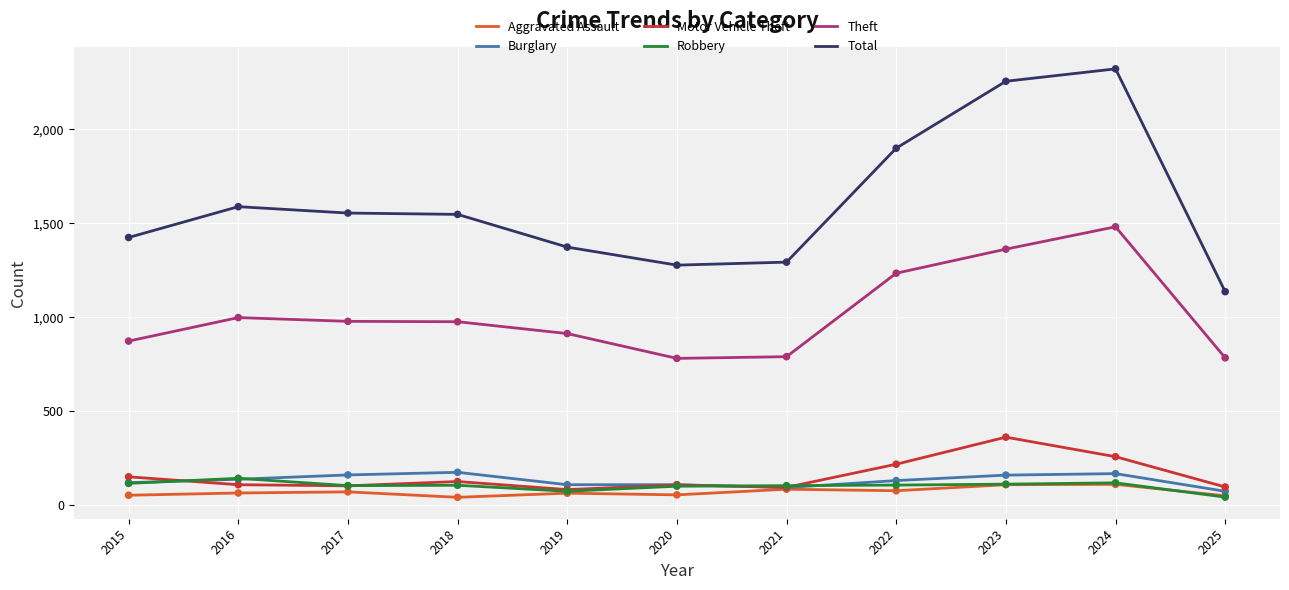

What is the total value across all series at 2017?

2977